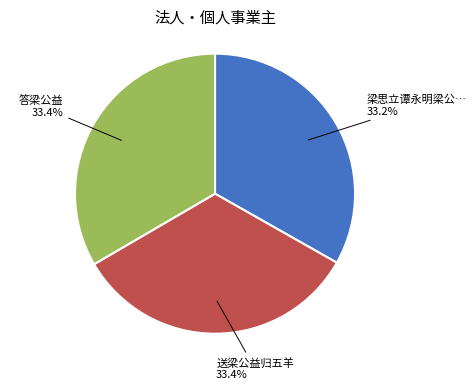

Is there a majority slice in this chart?

No